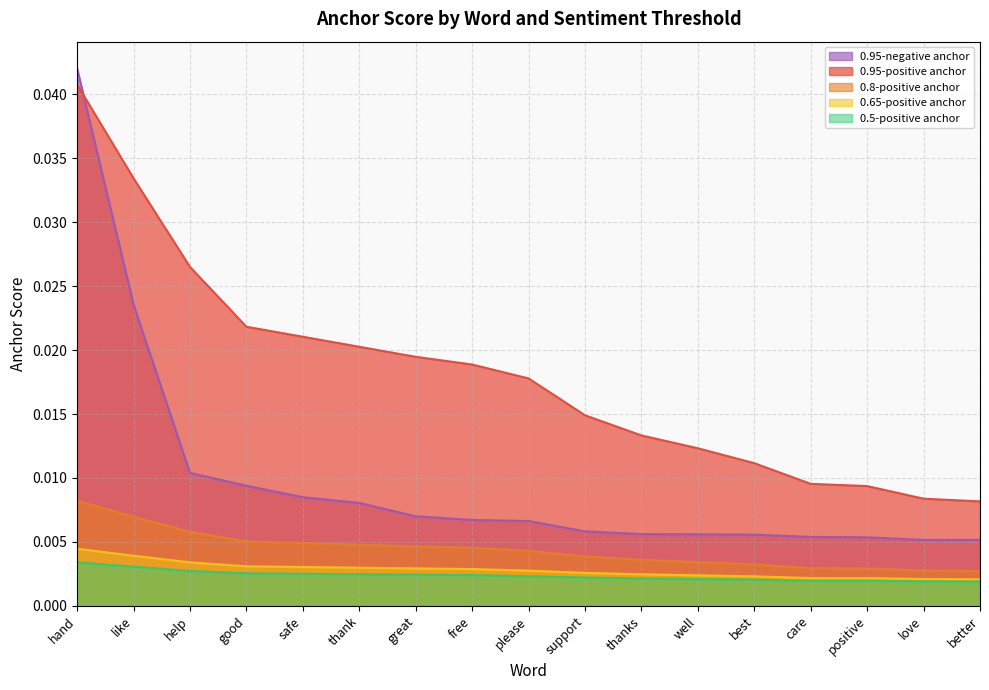

What position from the right is love?

2